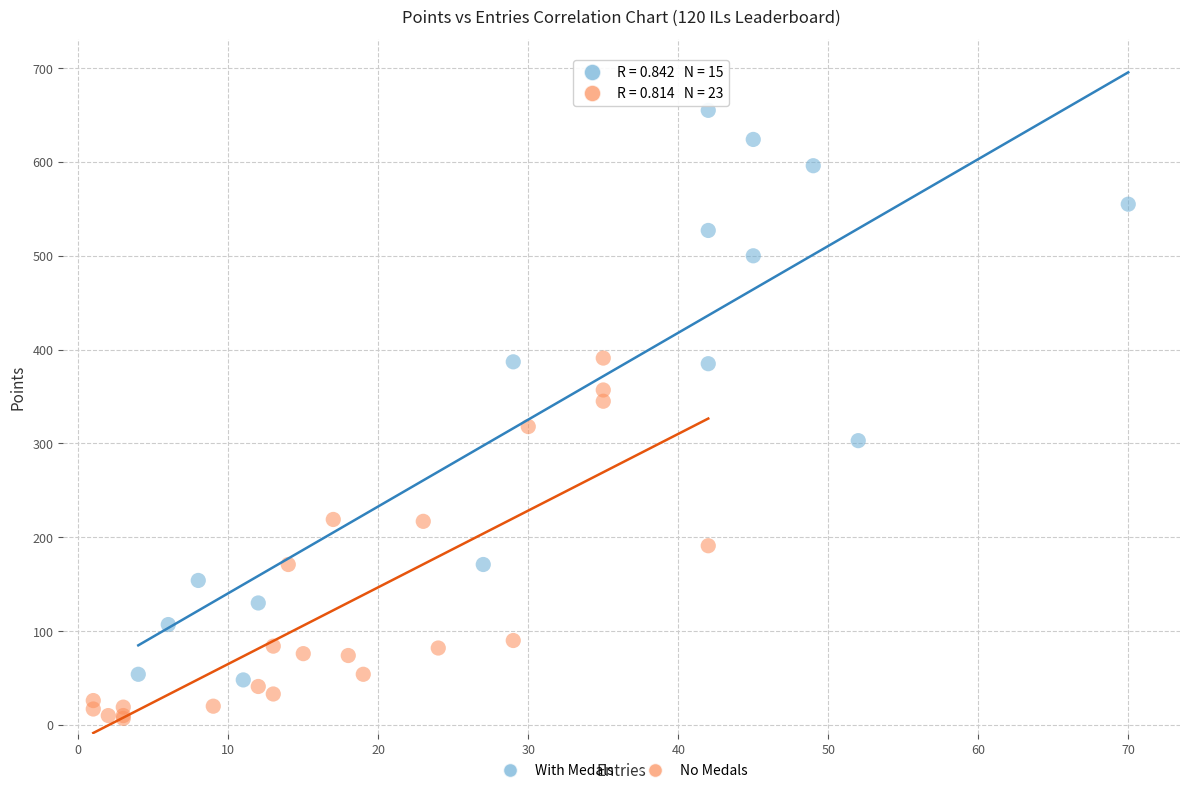

Which series reaches the maximum Y coordinate?

With Medals